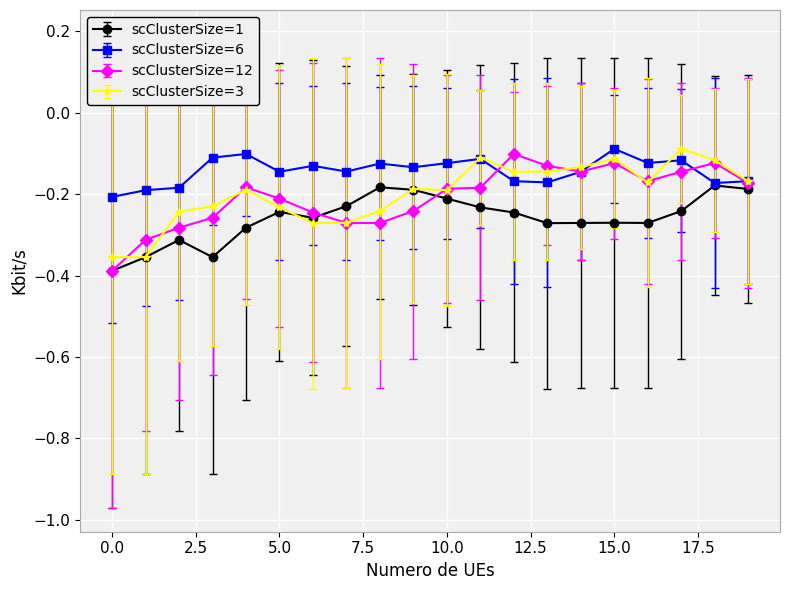

Which series has the largest total across all categories?

scClusterSize=6